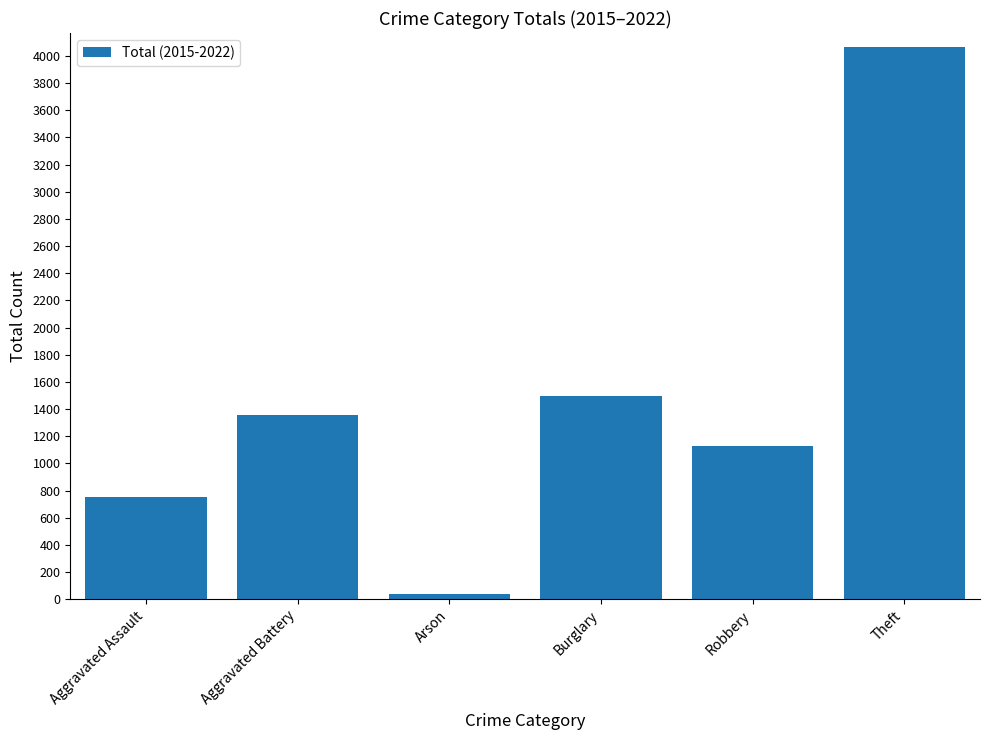

Reading right to left, extract all data points from this chart.

4068	1128	1493	41	1355	753